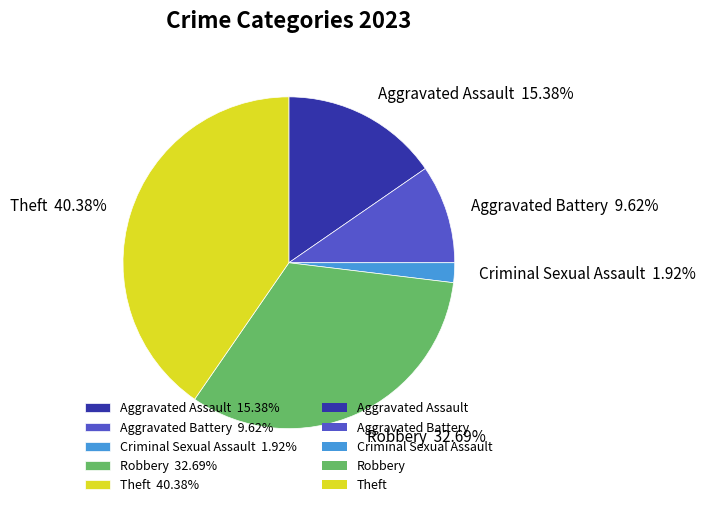

Count the number of slices in the pie.

5